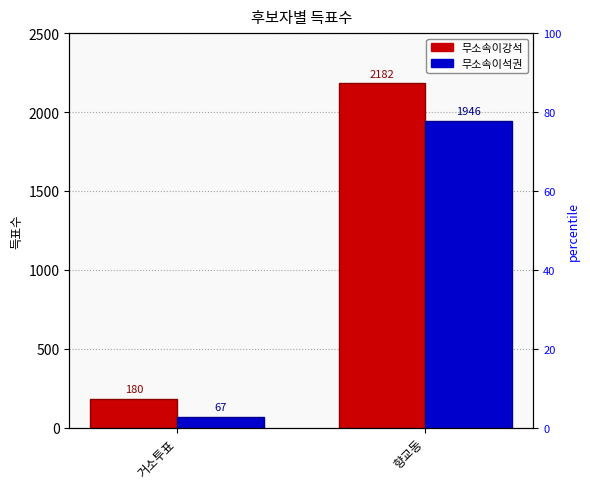

What is the label of the 2nd bar from the left?

향교동